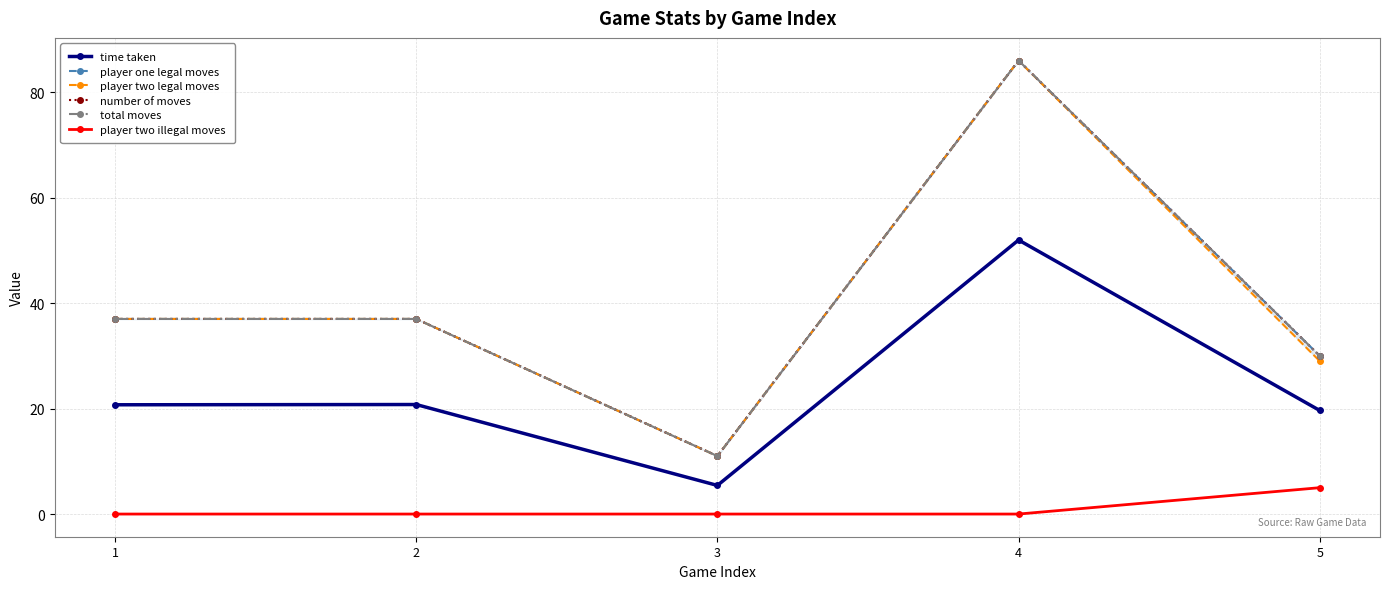

What is the approximate value of player two legal moves at 2?

37.0